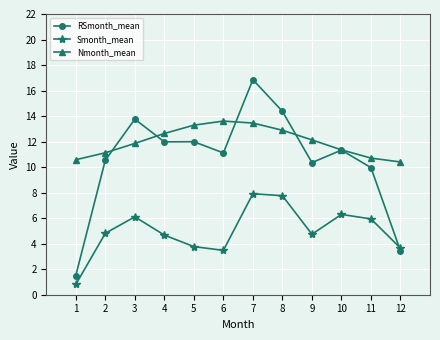

The Smonth_mean series shows 4.7 at 4. True or false?

True